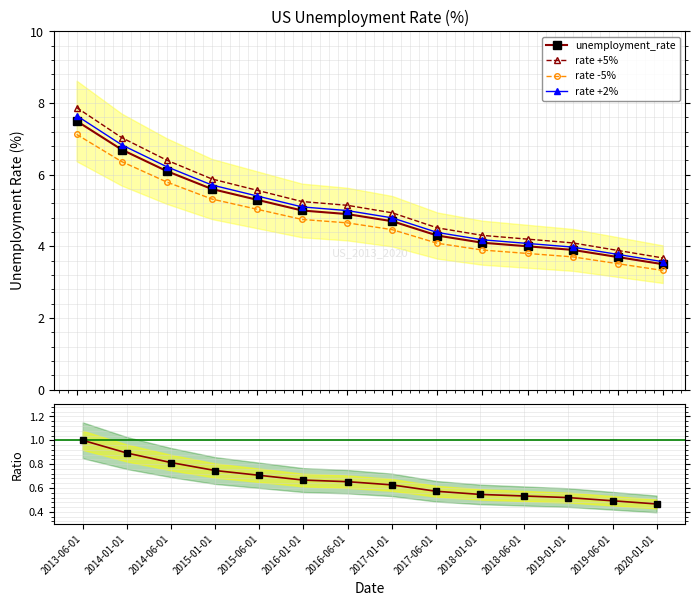

What is the difference between the maximum and second lowest values in the Ratio to 2013-06 baseline series?

0.5